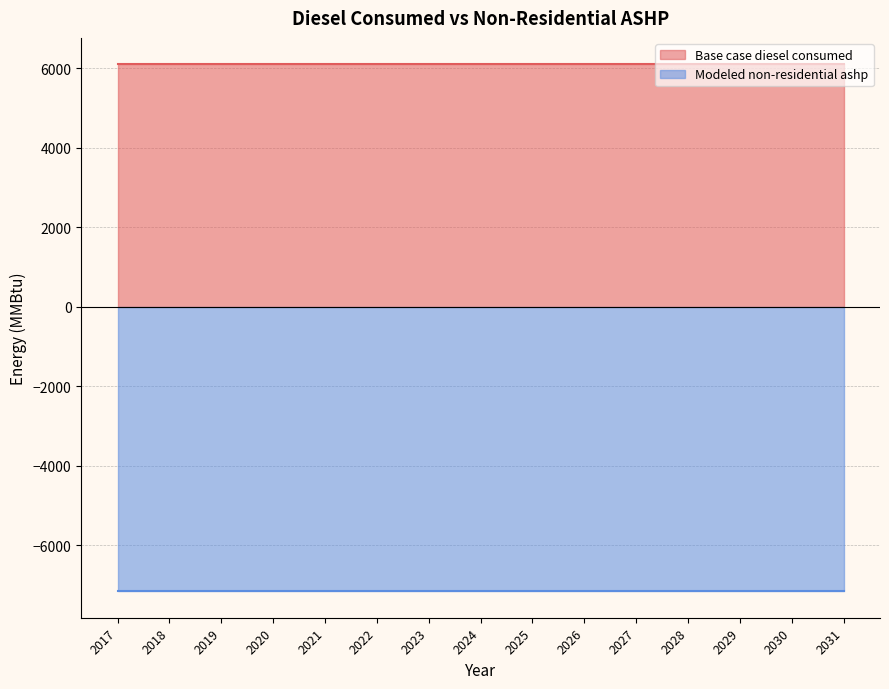

True or false: Base case diesel consumed and Modeled non-residential ashp cross at least once.

False